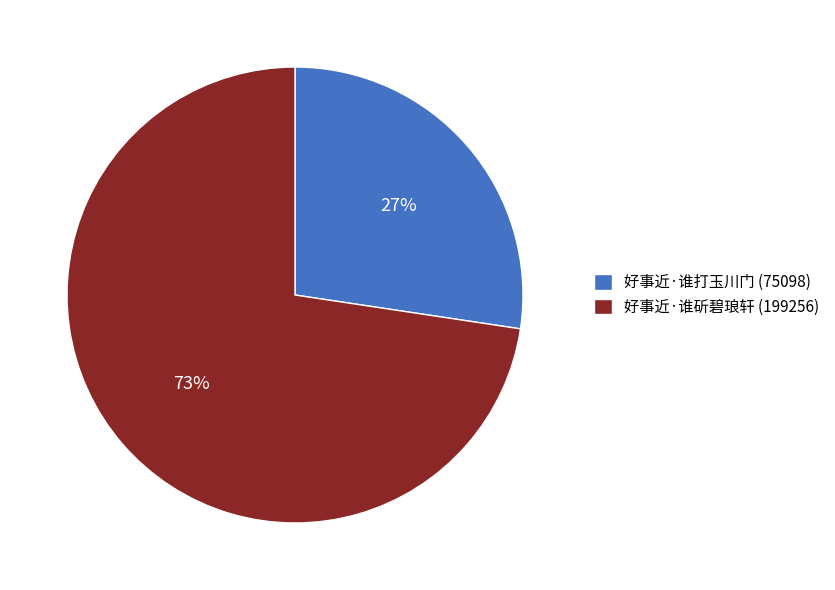

Which slice is the smallest?

好事近·谁打玉川门